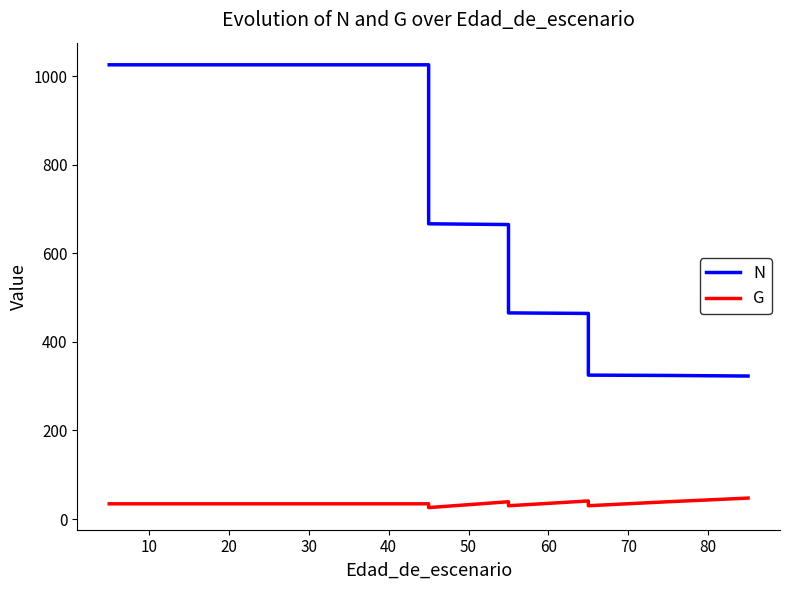

List the series in order of their overall mean, lowest first.

G, N